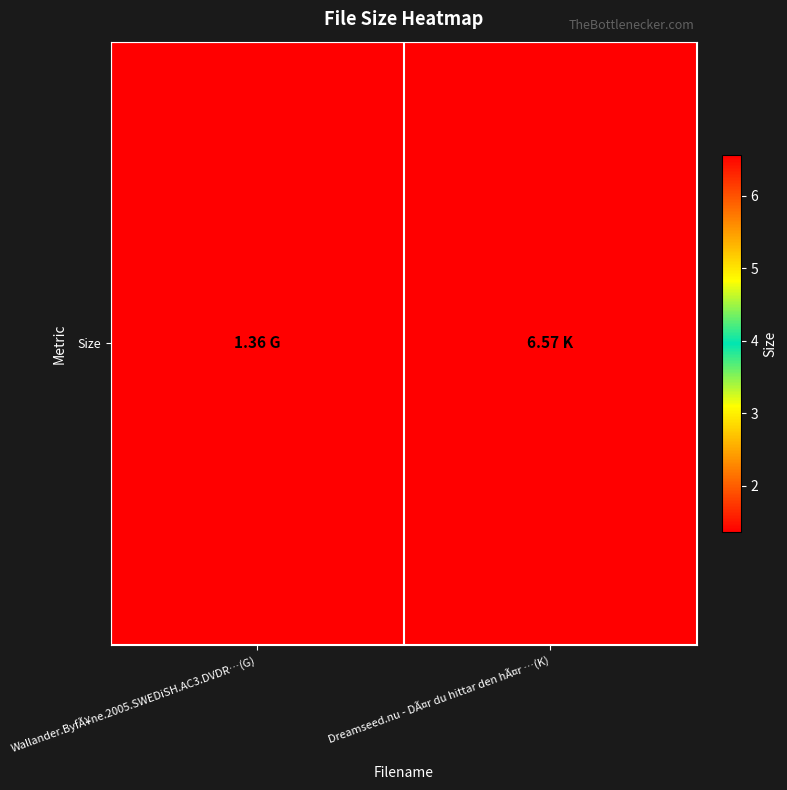

What value does the data have at Wallander.ByfÃ¥ne.2005.SWEDiSH.AC3.DVDR…(G)?

1.4